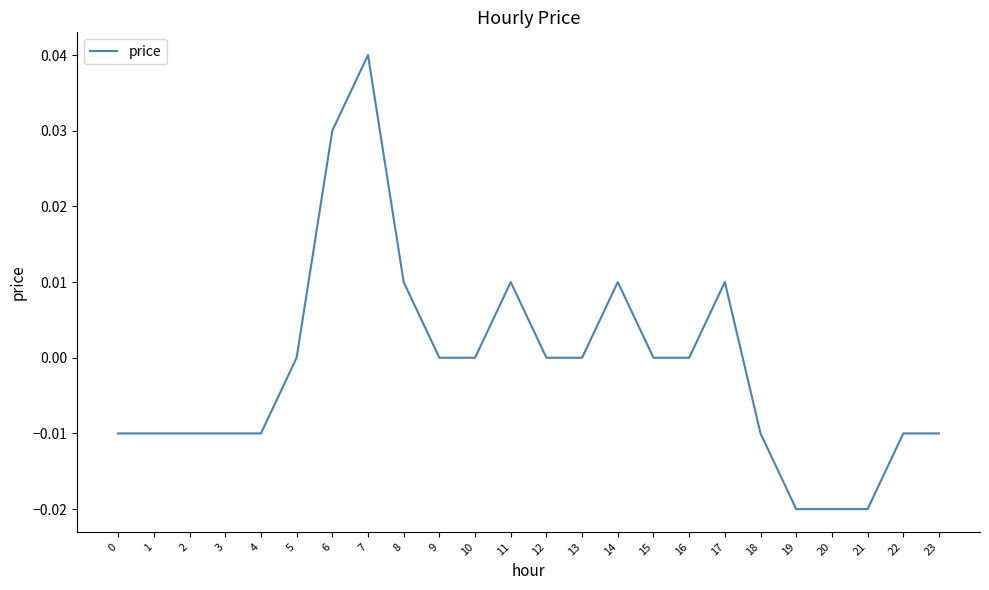

Is it true that the value at 20 is -0.0?

True